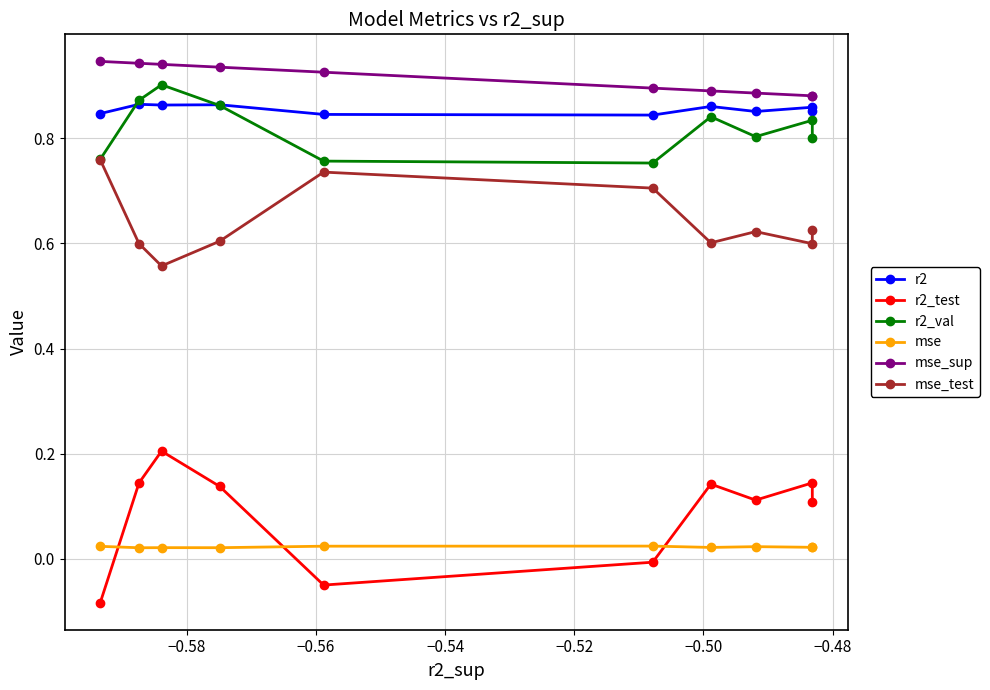

True or false: mse_test and r2 cross at least once.

False